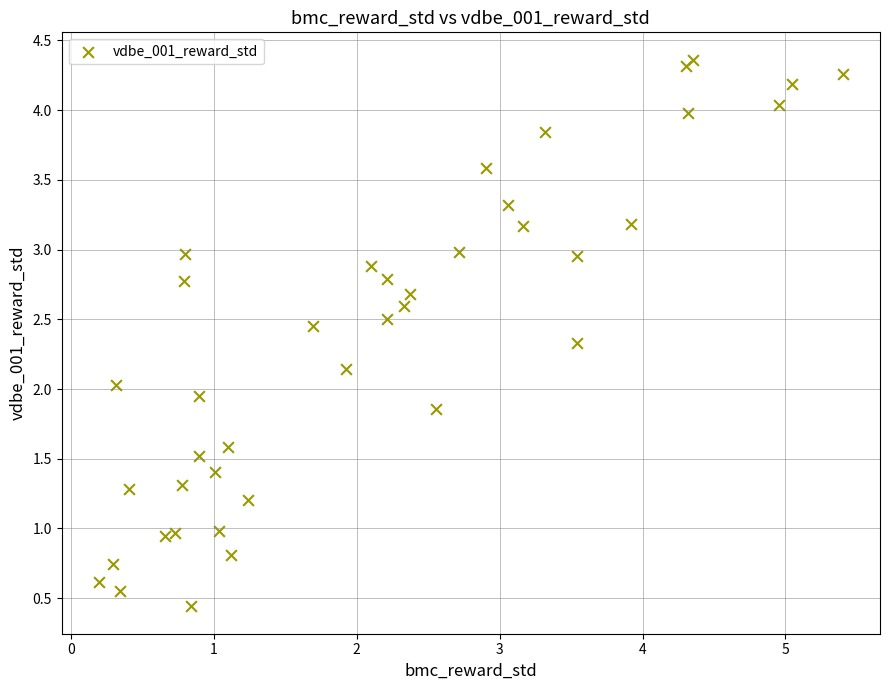

What is the range of Y values (max minus min)?

3.9